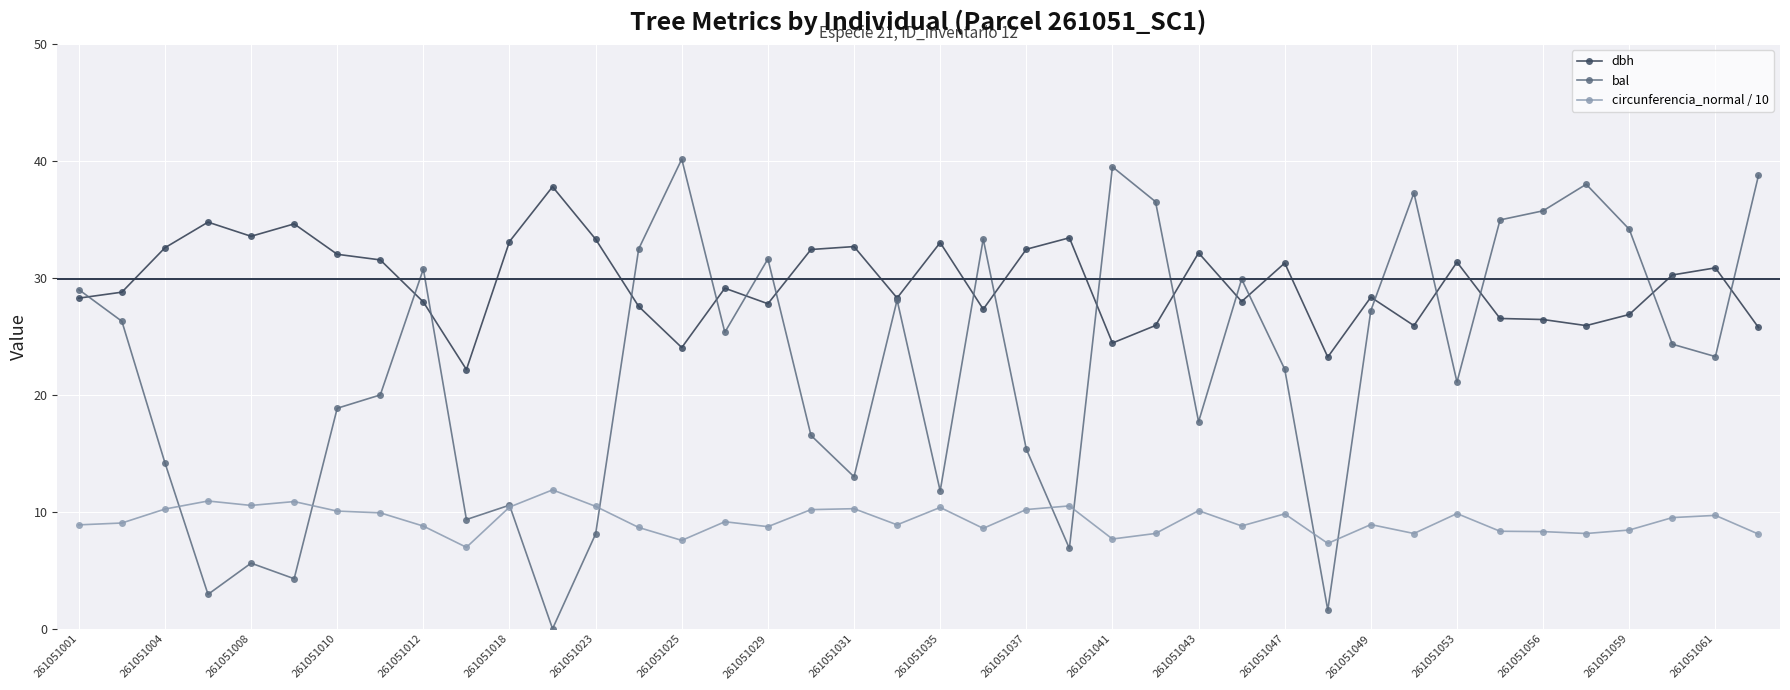

What are all the series names shown in the legend?

dbh, bal, circunferencia_normal / 10